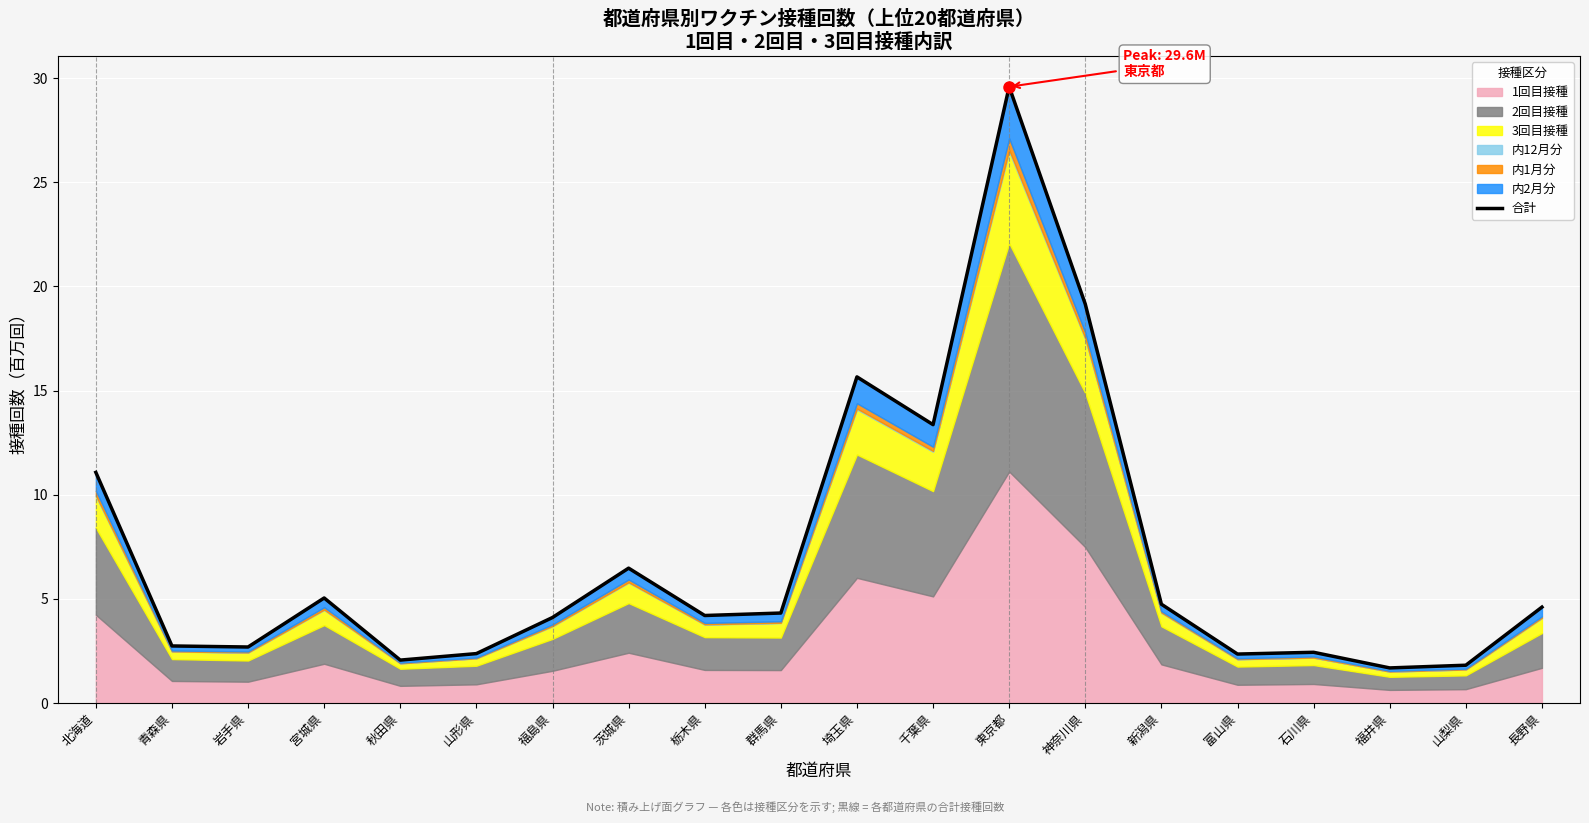

Read the value at 青森県.

2.7